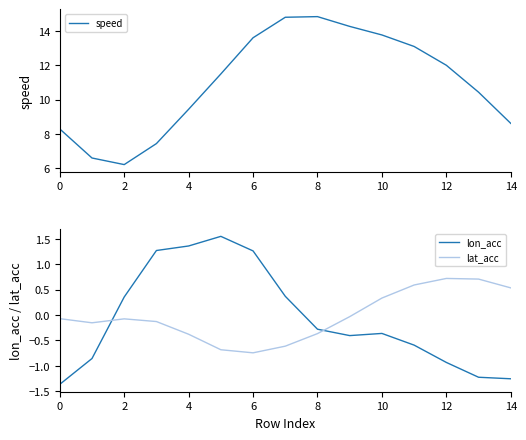

True or false: speed and lat_acc cross at least once.

False